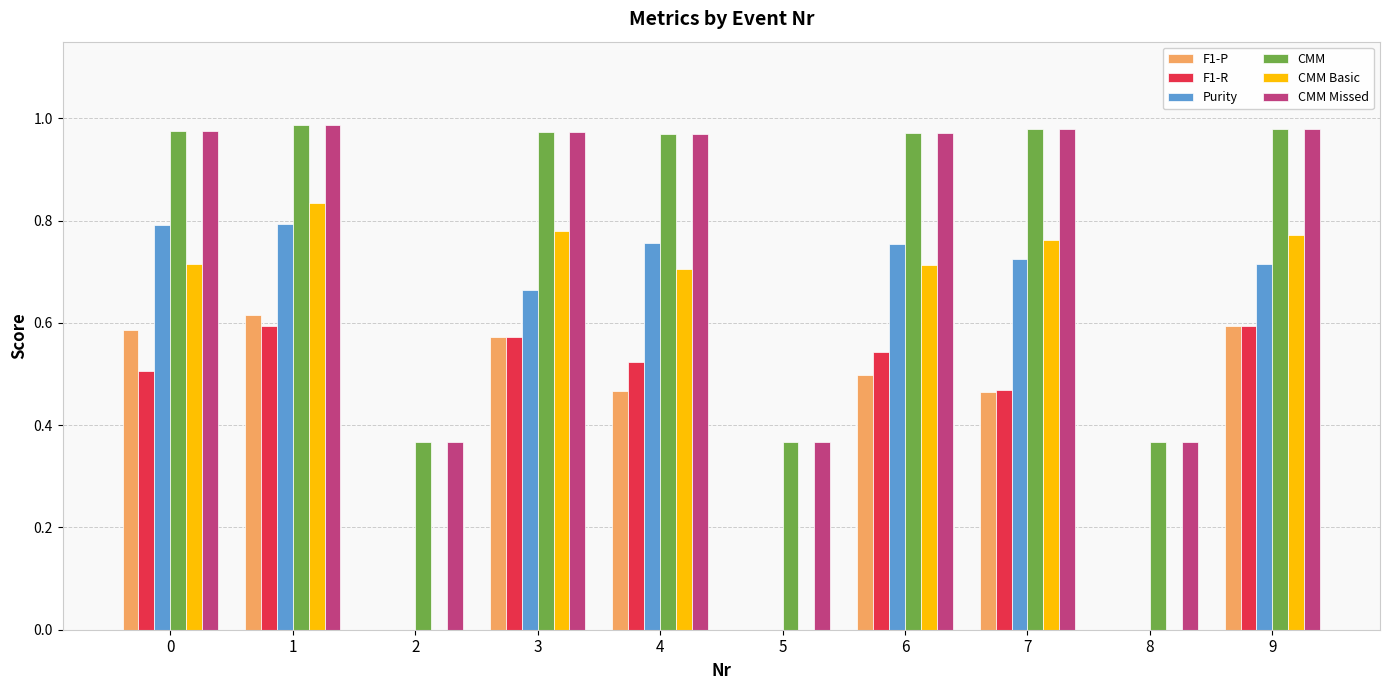

How many categories are shown in the chart?

10